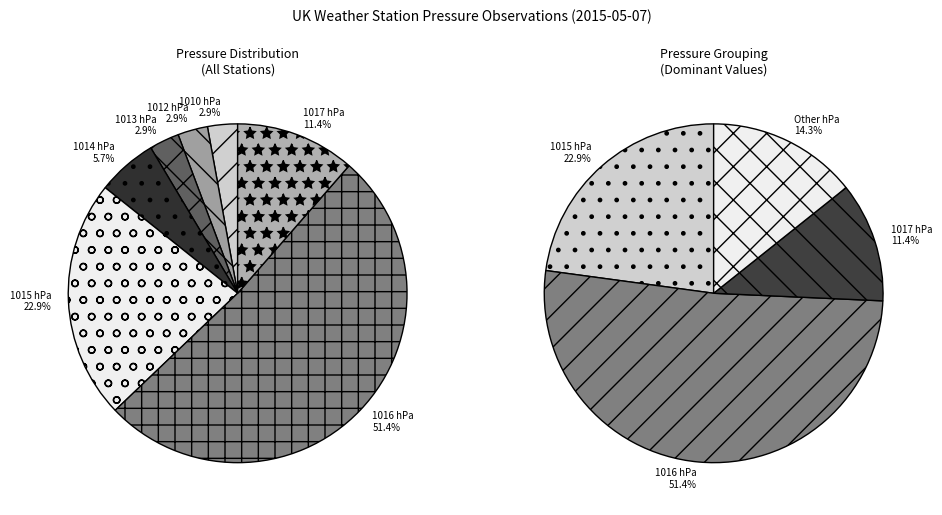

Combined, do 1017 and 1010 account for over 50%?

No